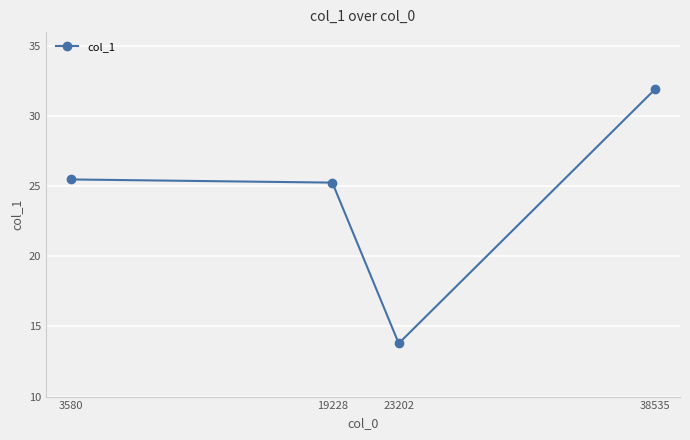

Which has a higher value, 38535 or 19228?

38535